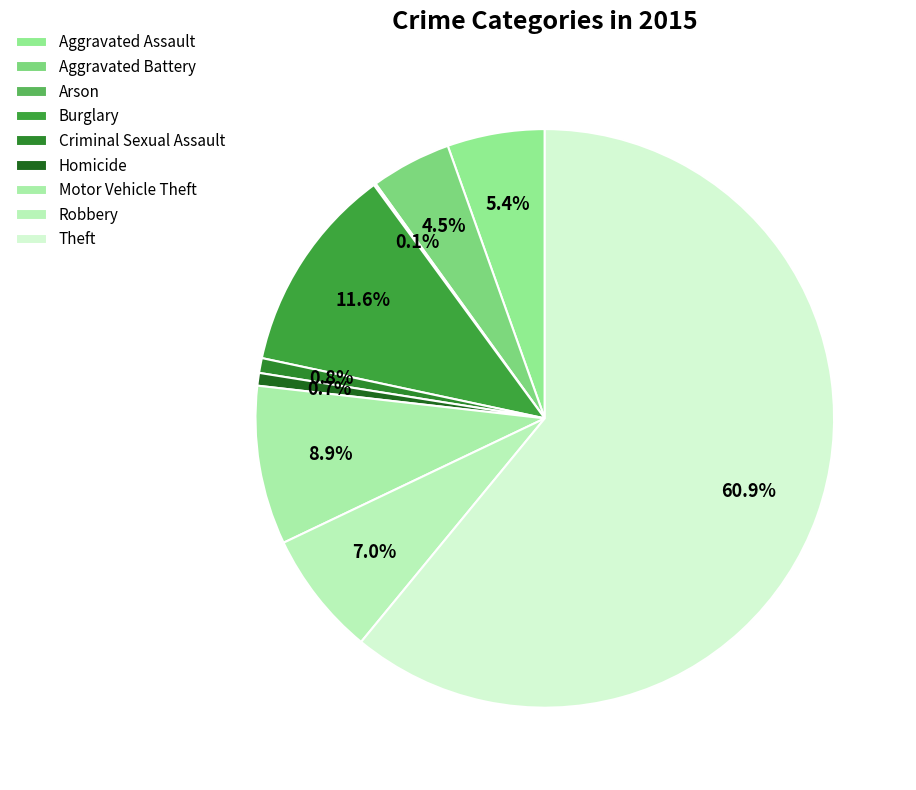

How many segments does this pie chart have?

9